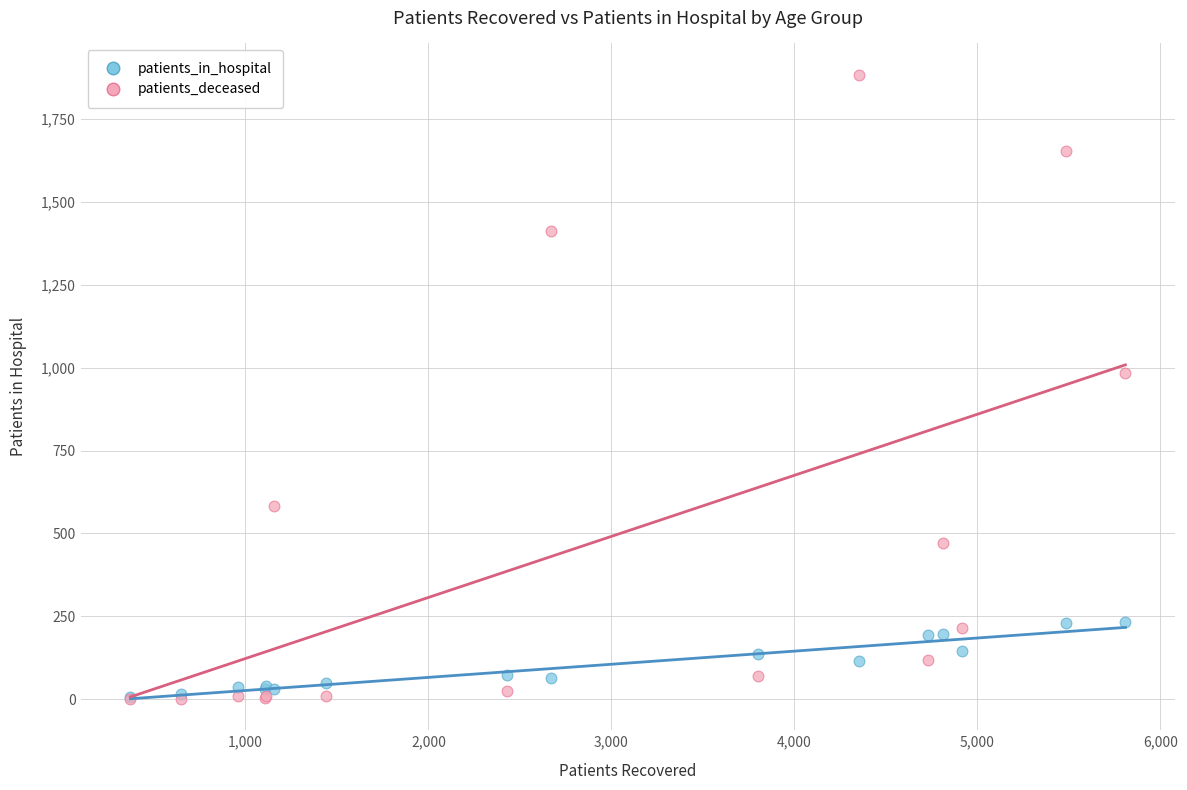

Which series contains the highest Y value?

patients_deceased